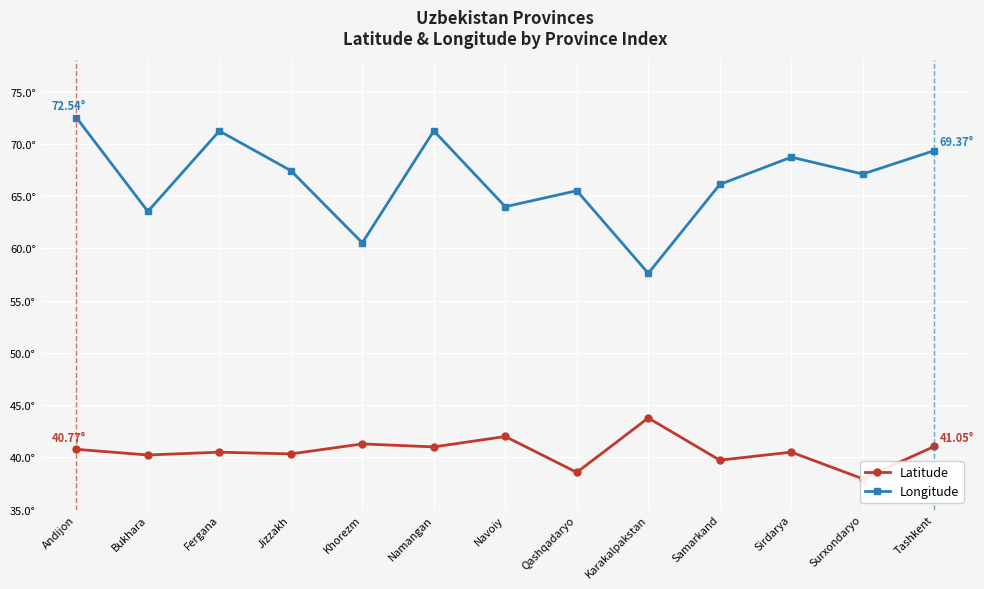

Does the chart display data point markers on the line(s)?

Yes